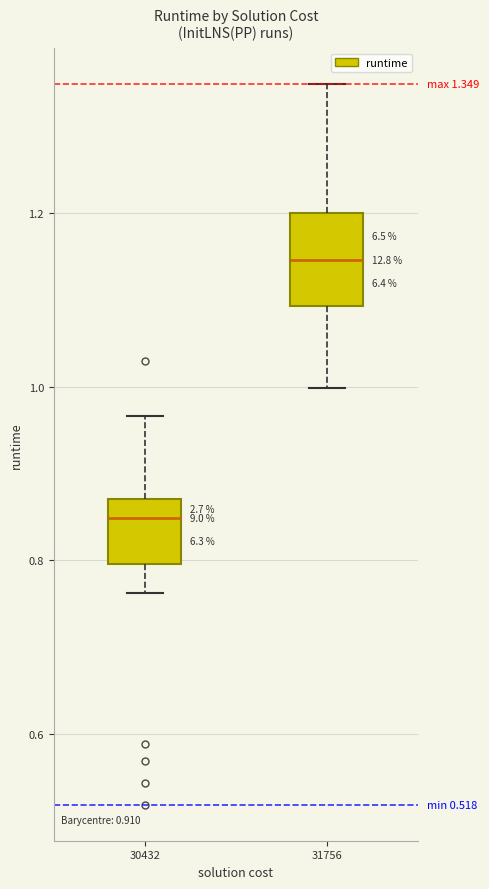

Which box has the highest median line?

31756